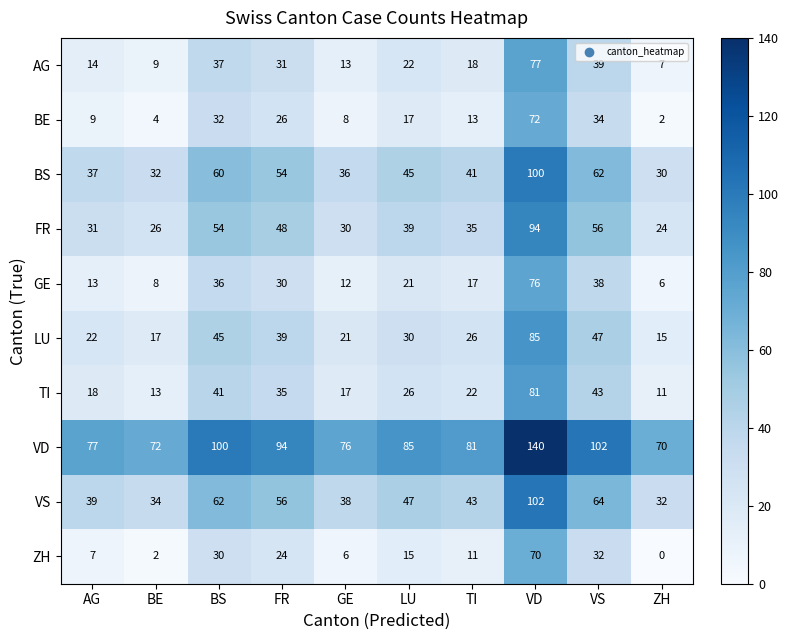

What is the spread (max minus min) of values at LU?

70